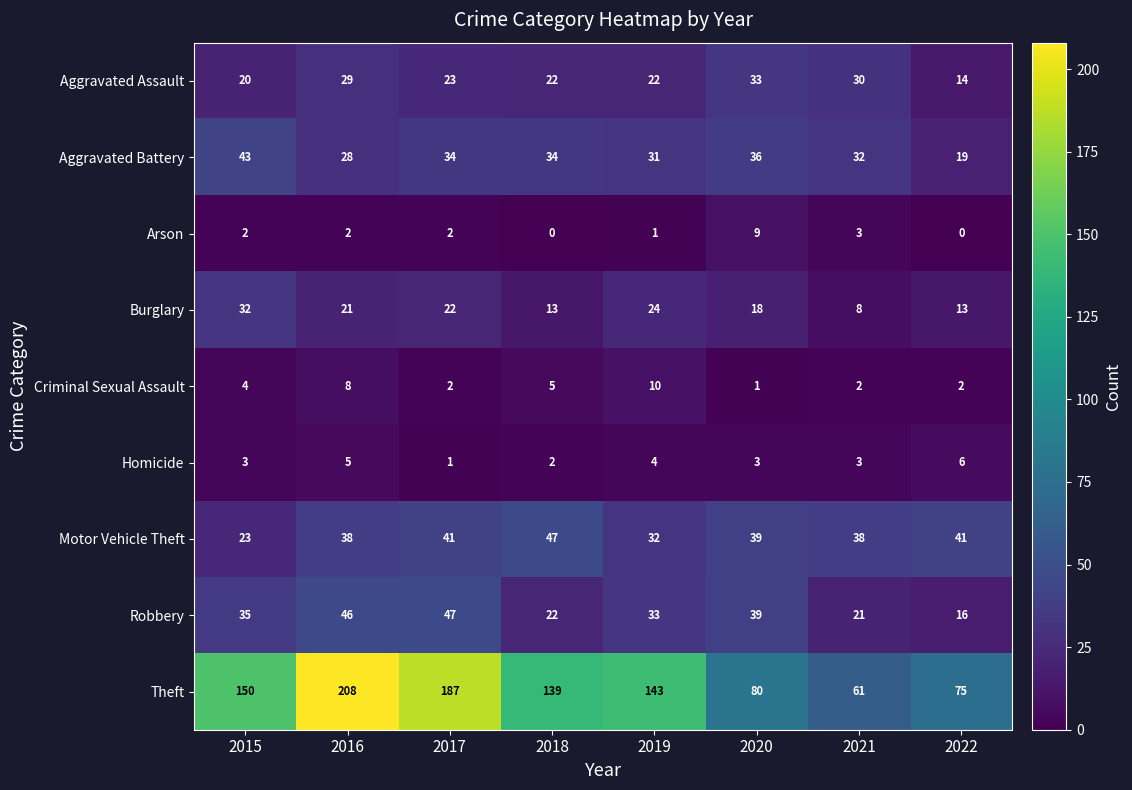

At which label does Arson reach its peak?

2020